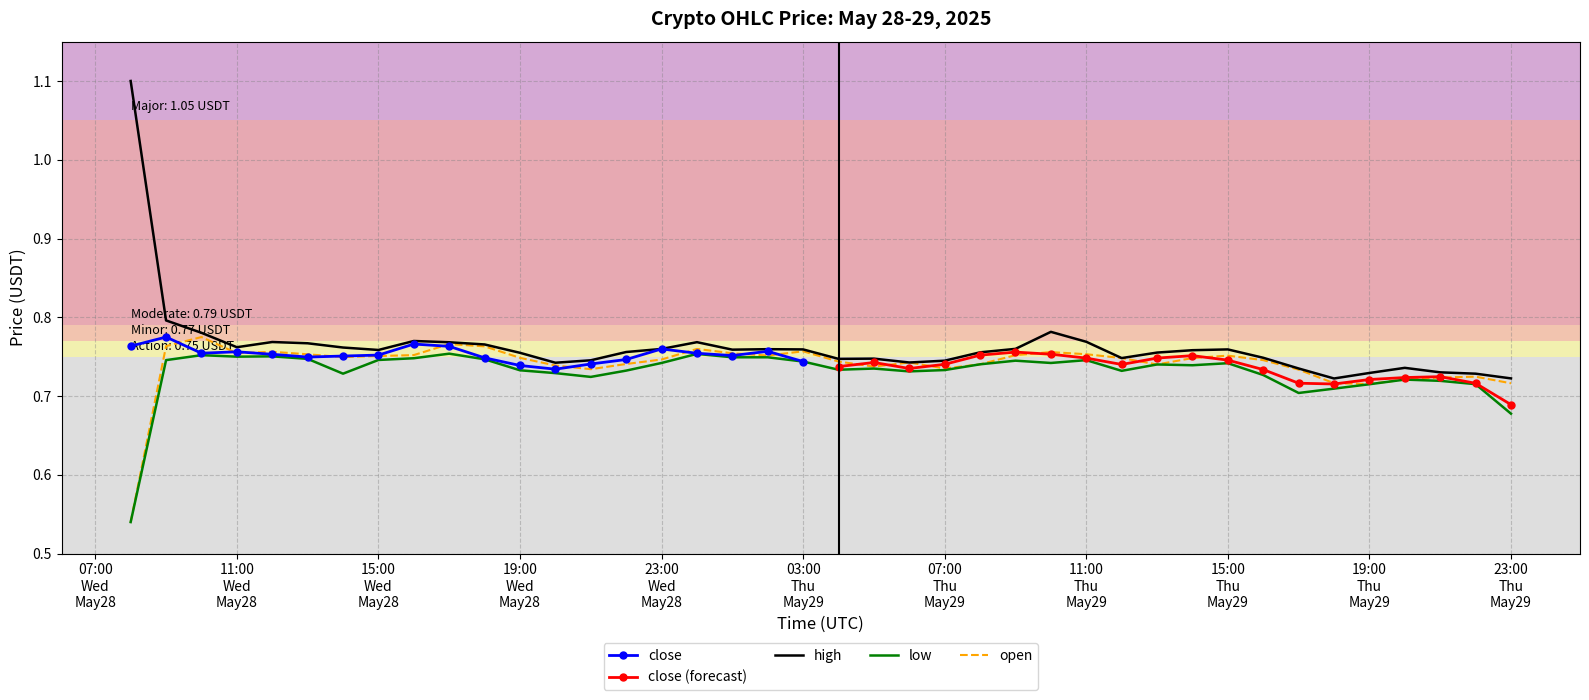

True or false: open and high intersect in this chart.

False